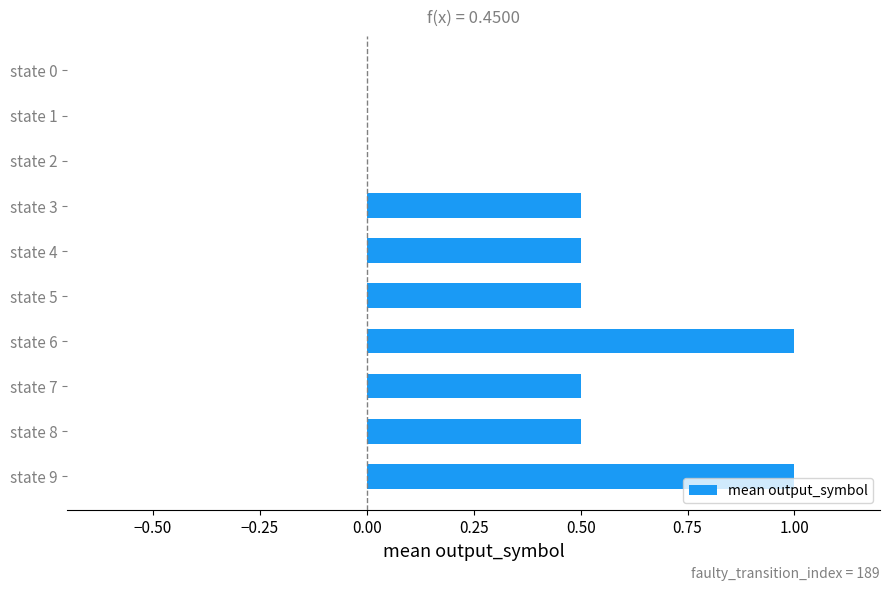

Are the bars horizontal?

Yes